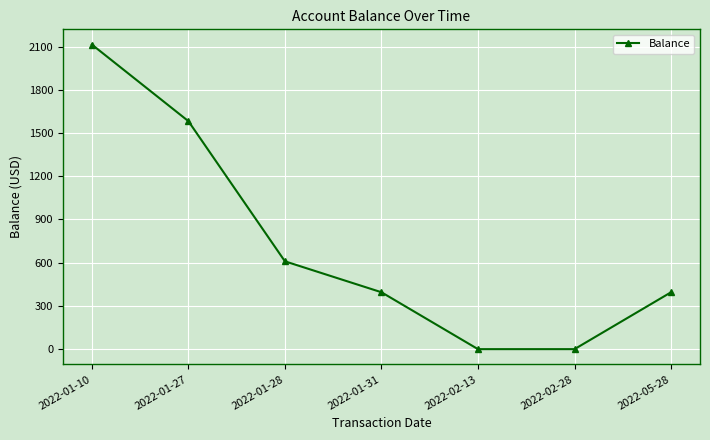

True or false: the data shows 712.3 at 2022-02-13.

False